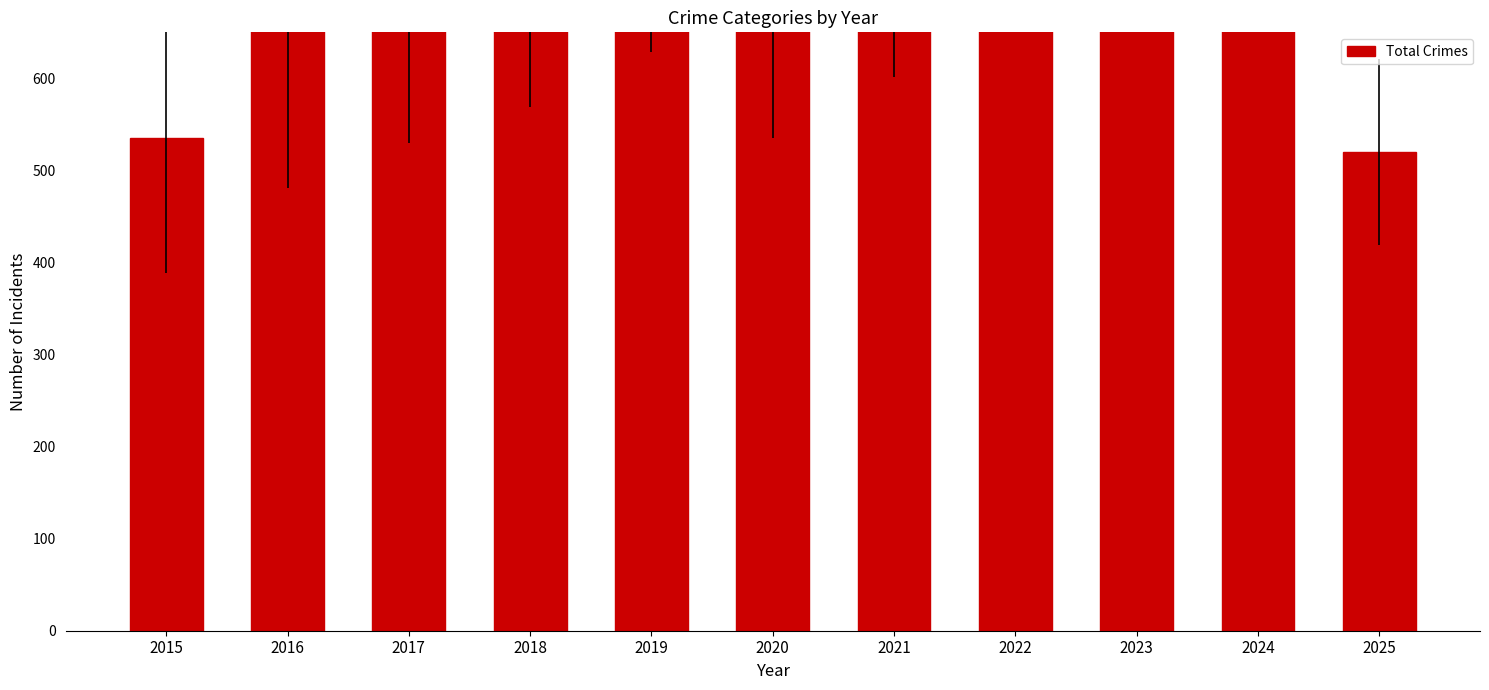

Between 2025 and 2017, which is larger?

2017